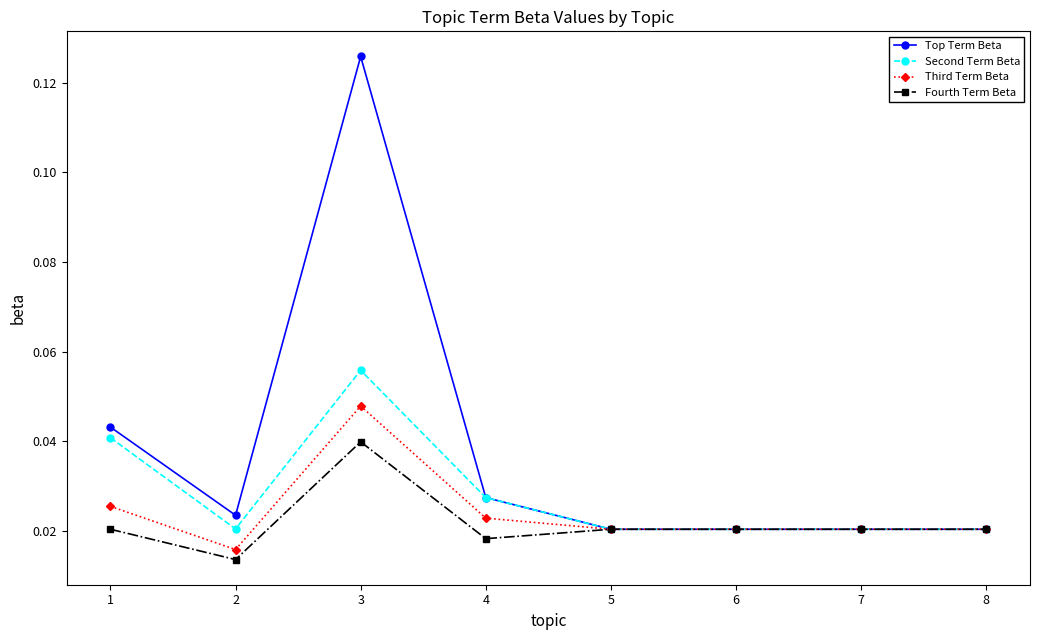

How many Third Term Beta values are between 0 and 1?

8